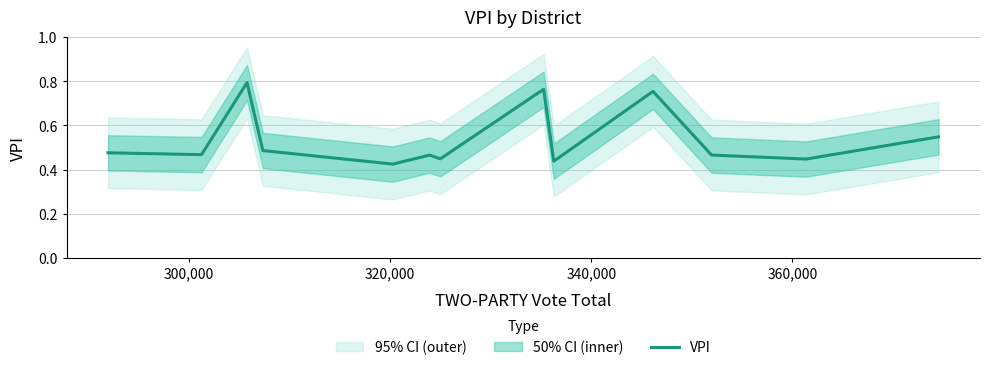

What is the value of the 4th point from the left?

0.5